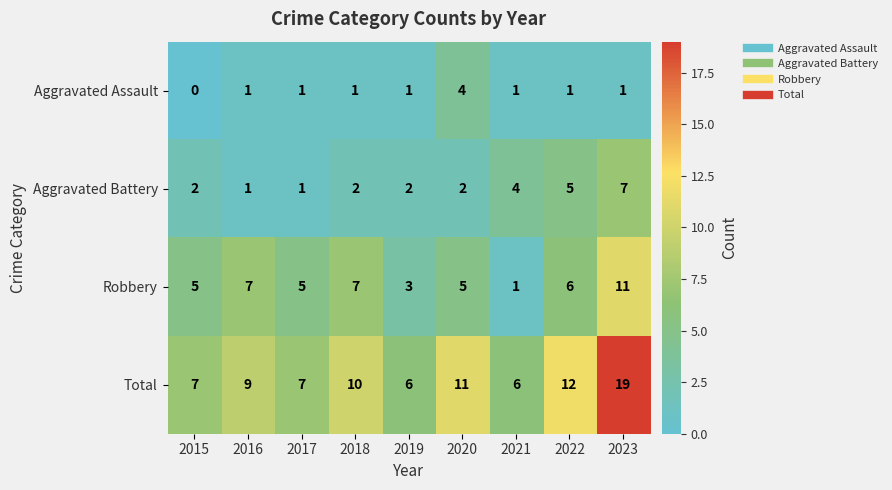

Is it true that Aggravated Assault equals 0 at 2016?

False